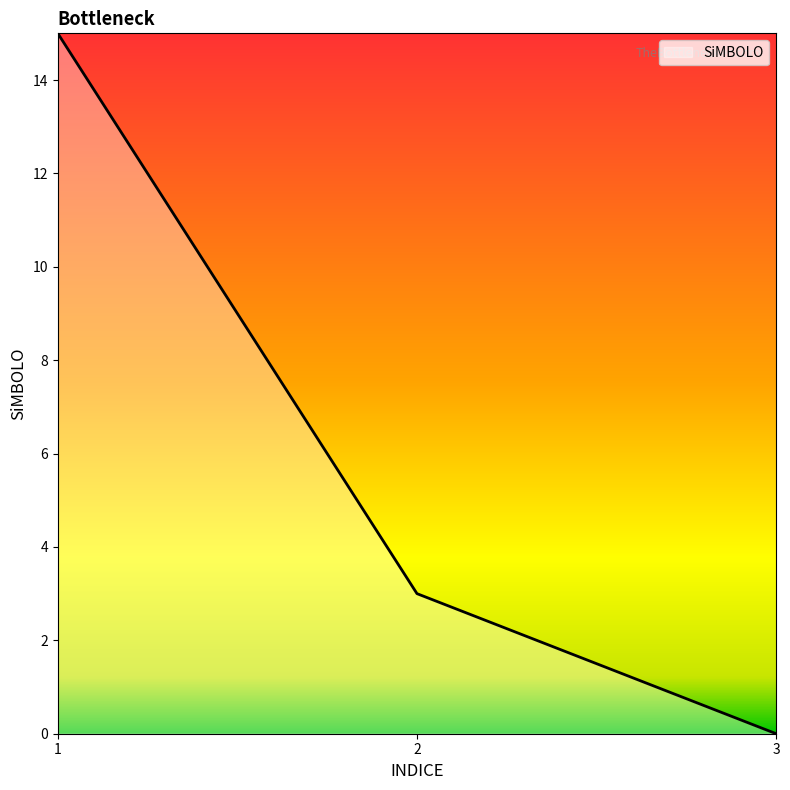

How many values are above zero?

2